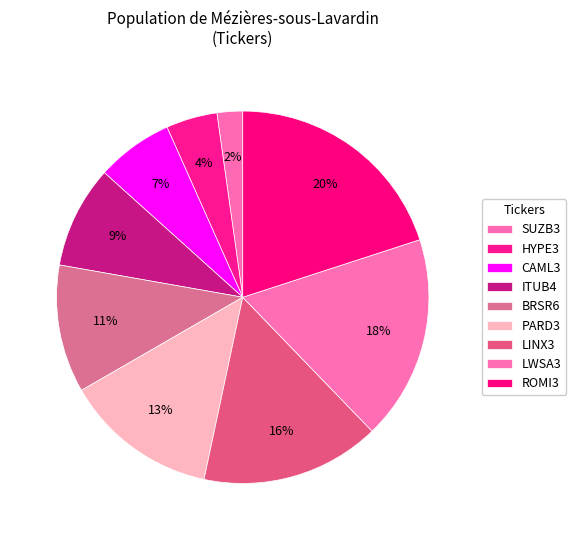

Which has a higher value, ROMI3 or PARD3?

ROMI3